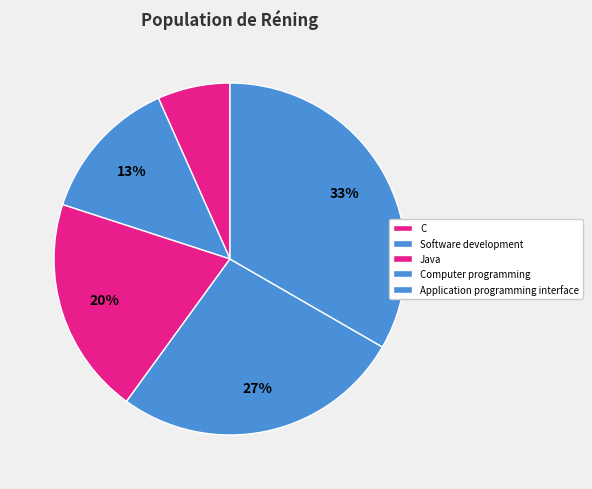

Which slice is the largest?

Application programming interface